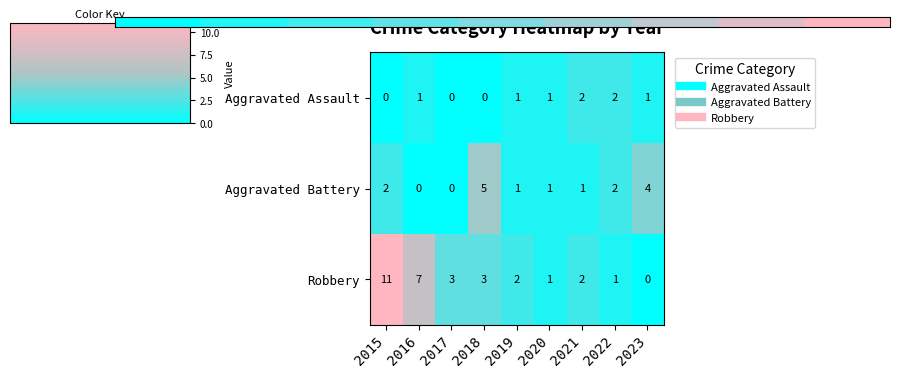

Rank the series by their maximum value, from highest to lowest.

Robbery, Aggravated Battery, Aggravated Assault